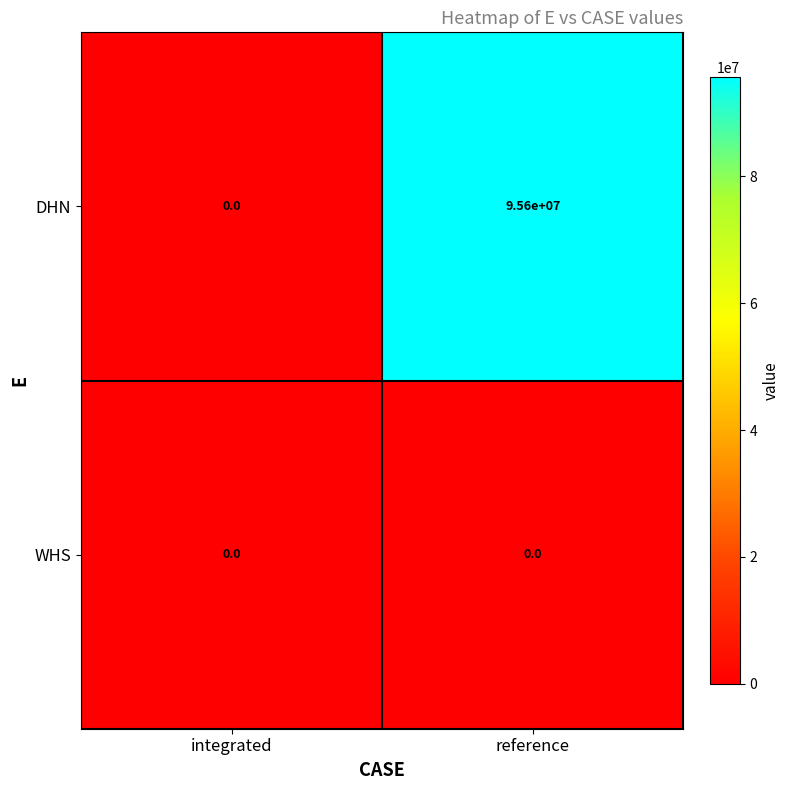

What is the sum of the DHN values at integrated and reference?

95600000